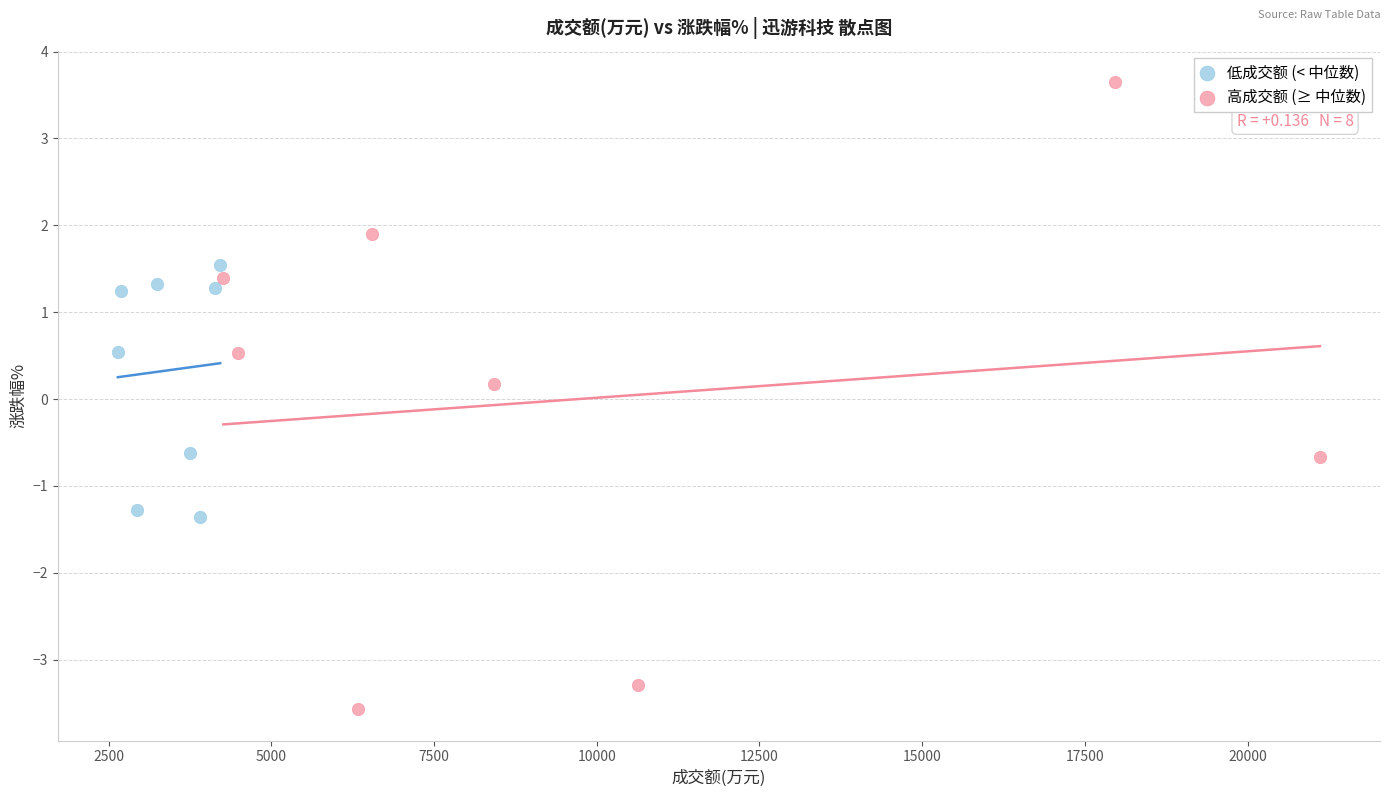

Which series reaches the maximum Y coordinate?

高成交额 (≥ 中位数)